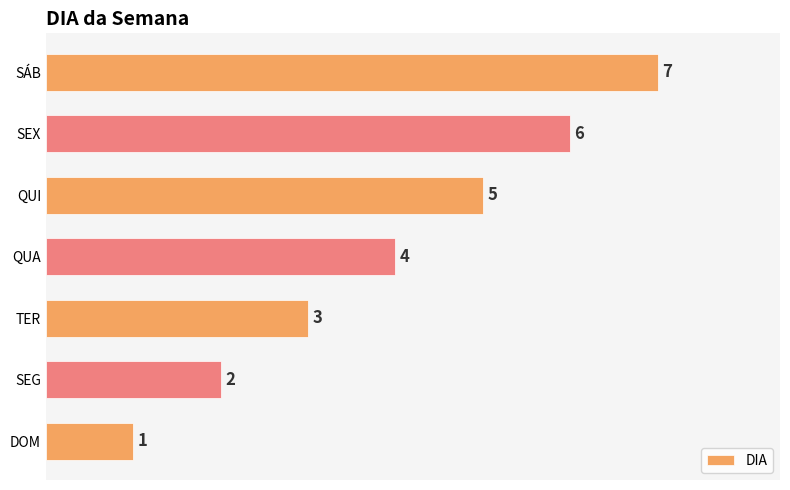

How many values are between 2 and 6?

5